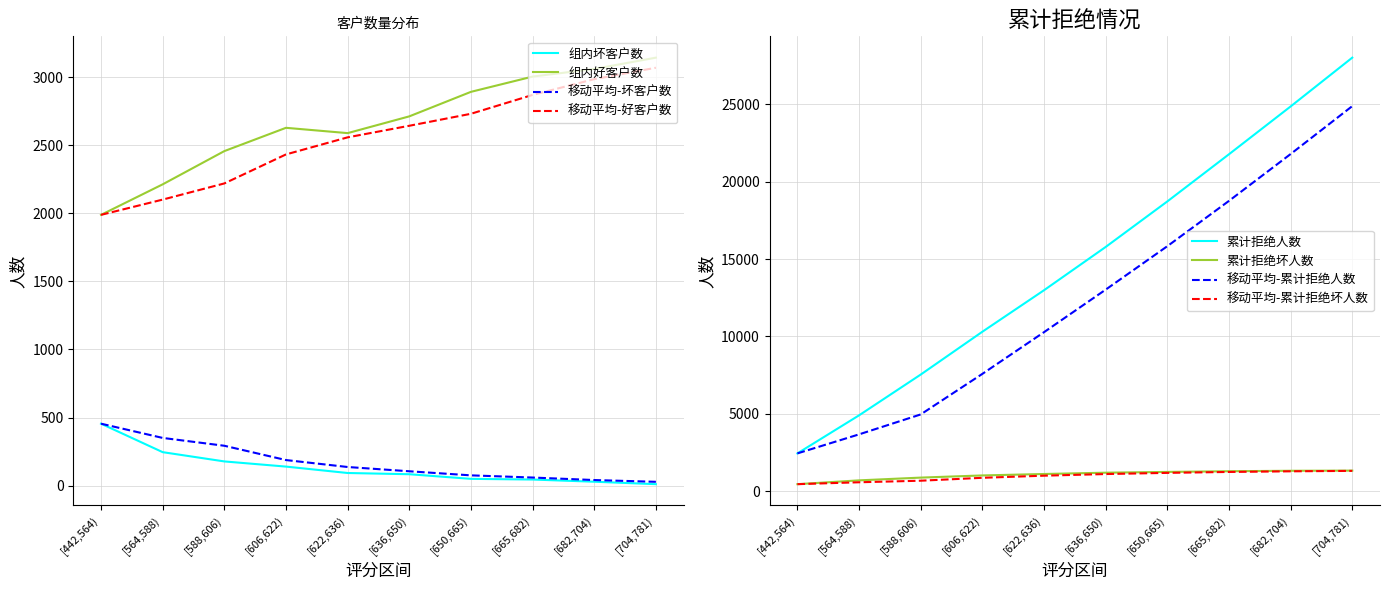

At which label does 组内好客户数 reach its peak?

[704,781)